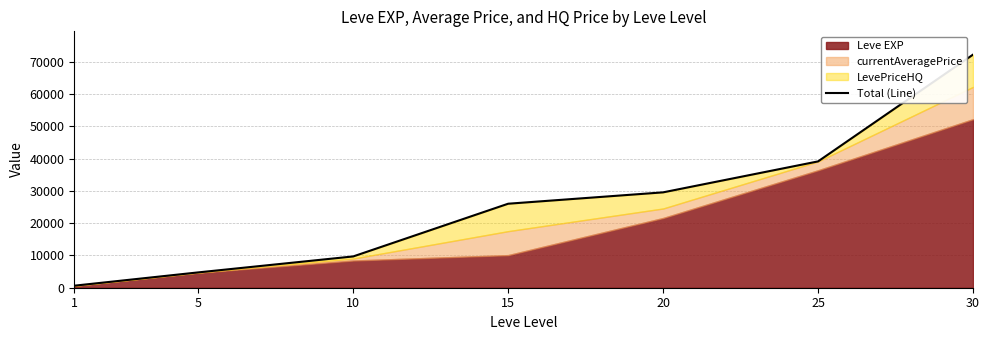

What is the value of the 4th point from the left?

26027